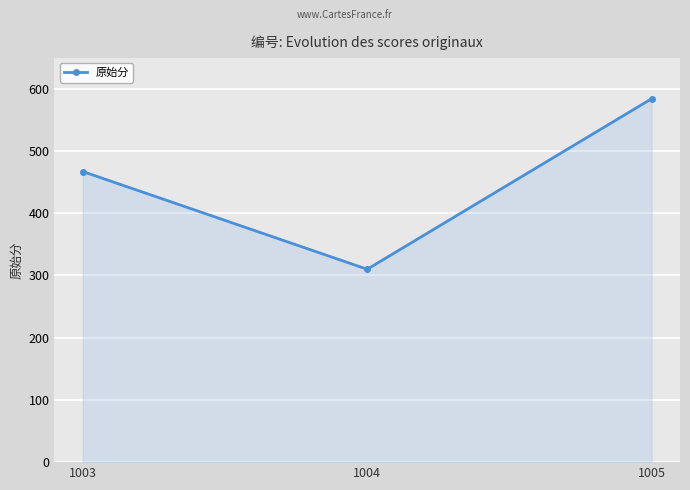

List the labels in order of value, largest first.

1005, 1003, 1004